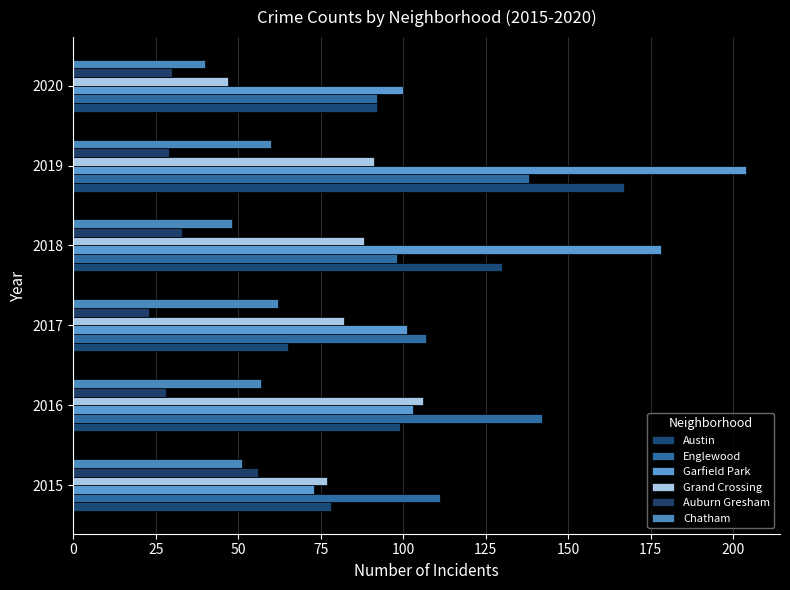

How many data points in Auburn Gresham are less than 30?

3